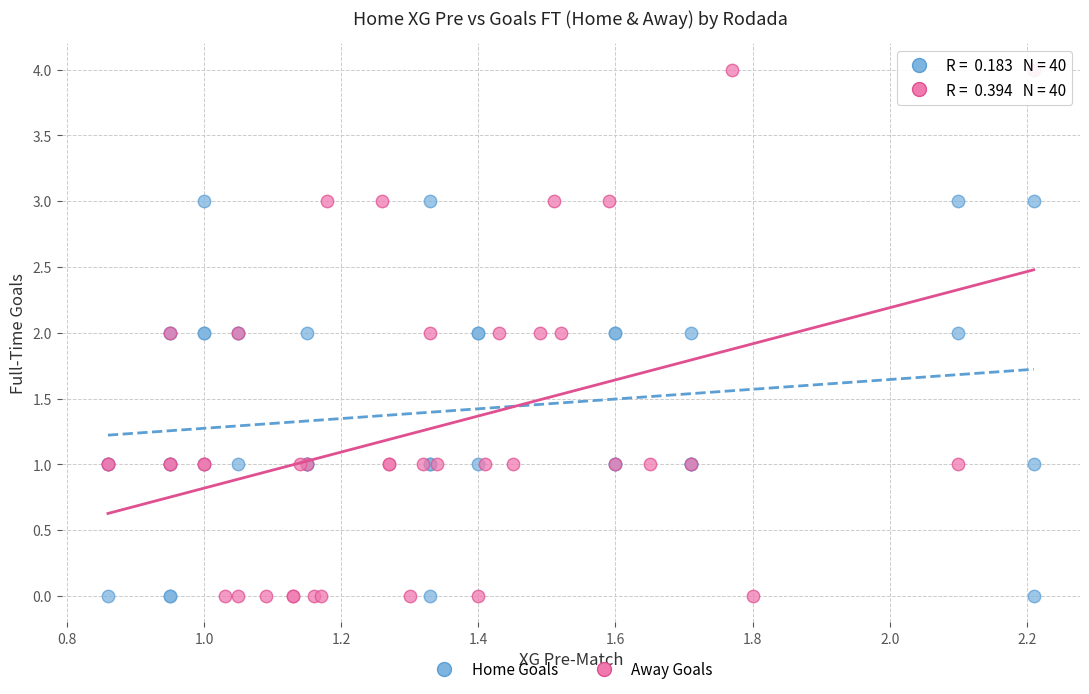

Which series has the largest Y range (max minus min)?

Away Goals